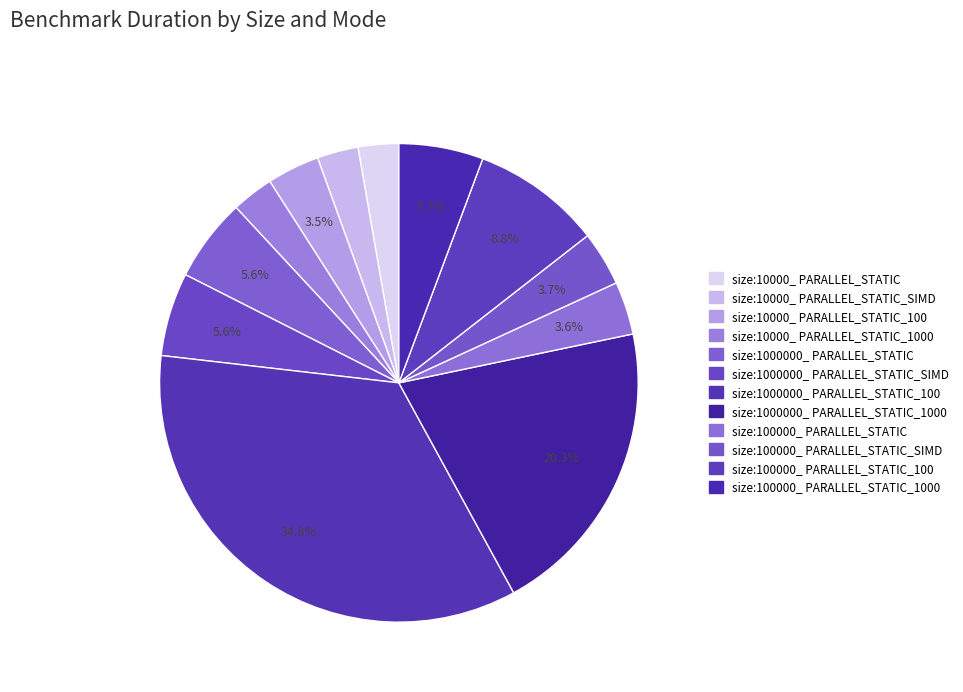

To the nearest percent, what is the average slice percentage?

8%